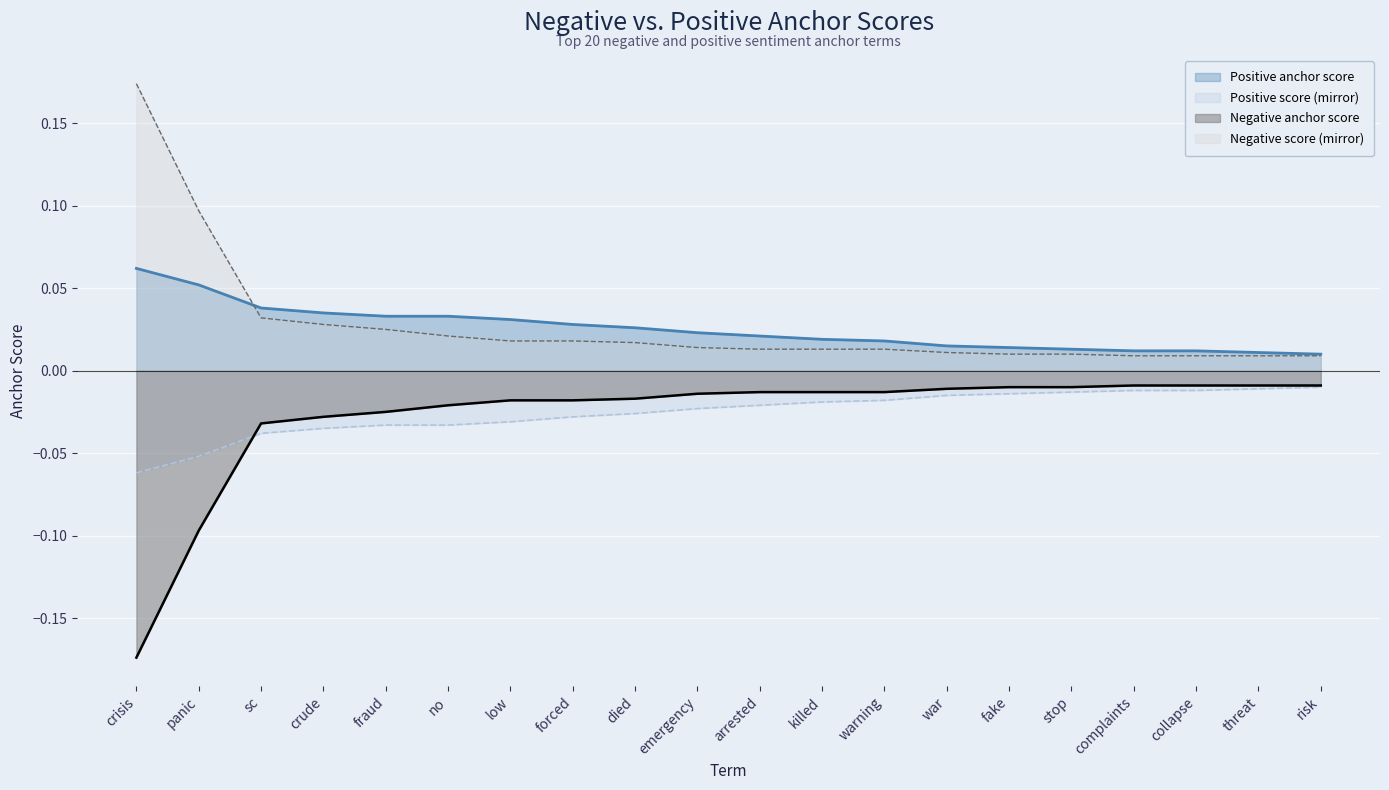

True or false: Negative anchor score (mirror) and Positive anchor score (mirror) intersect in this chart.

False